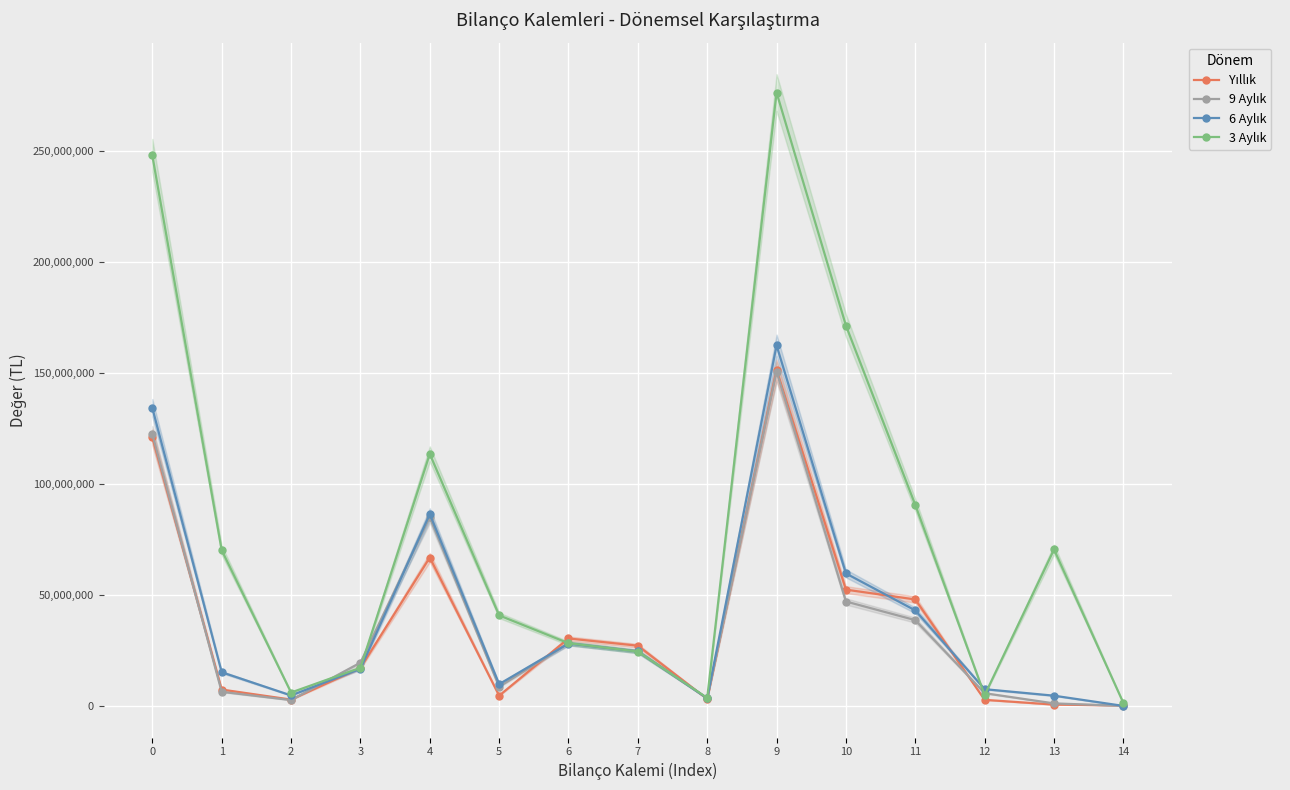

Reading left to right, what are all the values shown in this chart?

Yıllık: 0=121069356	1=7447583	2=2930897	3=17180749	4=66937695	5=4696511	6=30468435	7=27209500	8=3199854	9=151537791	10=52457801	11=48029611	12=2823299	13=677336	14=310578
9 Aylık: 0=122470375	1=6431296	2=2709084	3=19550680	4=85056848	5=8722467	6=28226008	7=24708912	8=3449831	9=150696383	10=47116508	11=38719035	12=5810827	13=1215725	14=106319
6 Aylık: 0=134295437	1=15254343	2=4800915	3=16796642	4=86499261	5=9895707	6=28181889	7=24600531	8=3531125	9=162477326	10=59754391	11=43103547	12=7616876	13=4687902	14=85574
3 Aylık: 0=248042122	1=70222218	2=6113794	3=17258168	4=113584540	5=40863402	6=28331023	7=24572602	8=3685546	9=276373145	10=171413205	11=90634238	12=4933986	13=70550190	14=1409620